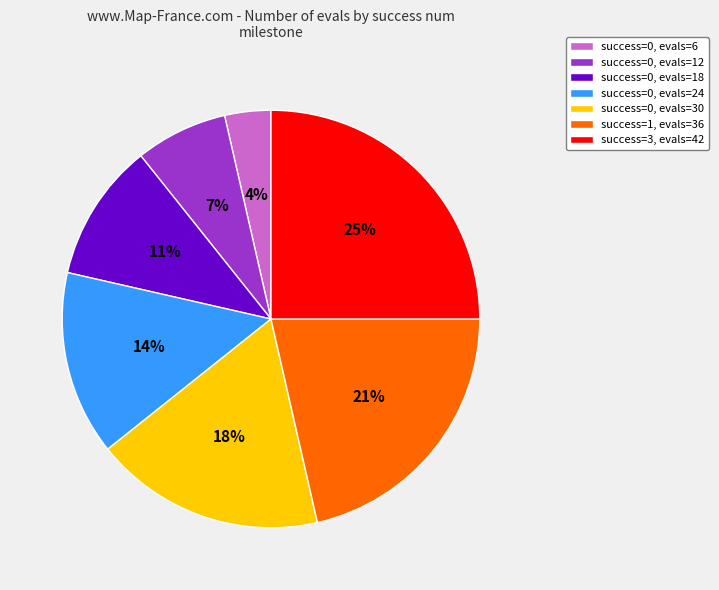

Is success=0, evals=18 the majority of the pie?

No